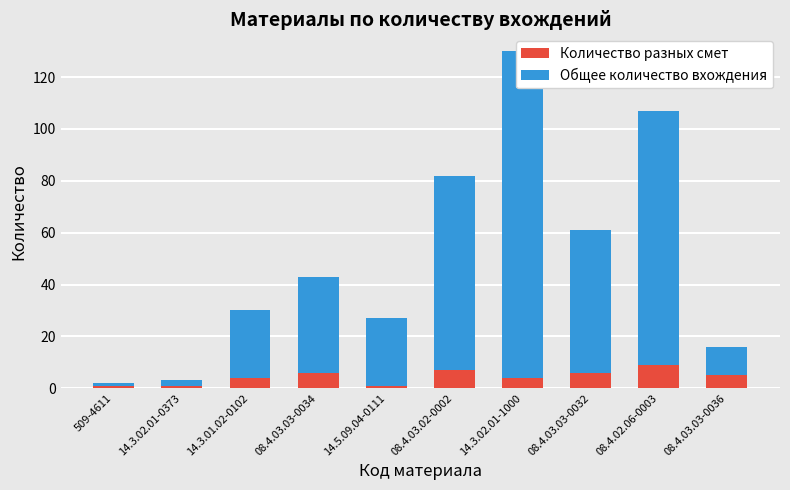

Which category has the lowest value in the Общее количество вхождения series?

509-4611